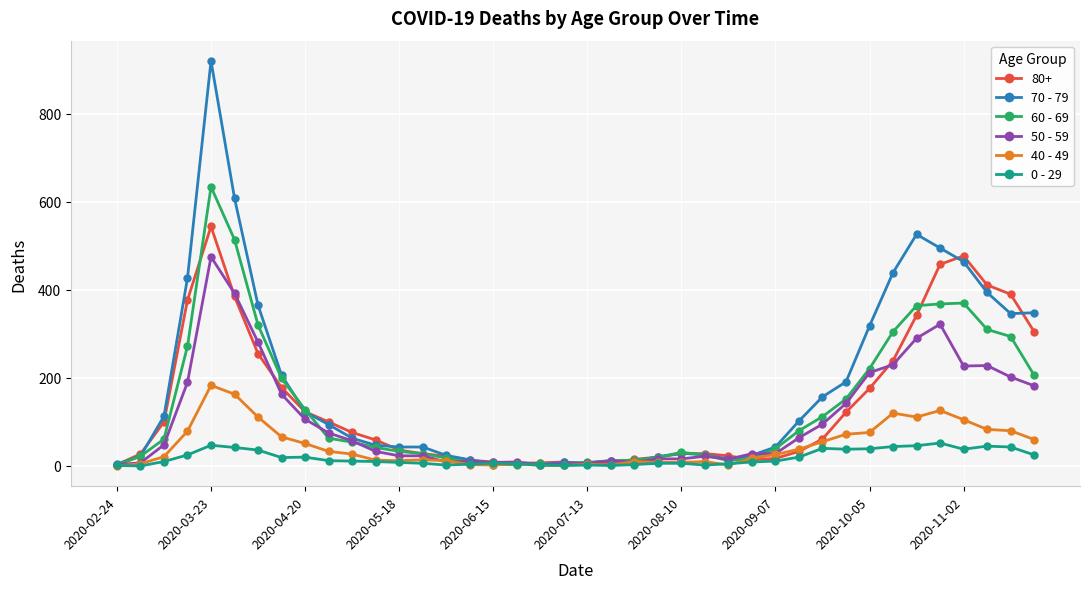

What is the difference between the maximum and minimum values in the 50 - 59 series?

472